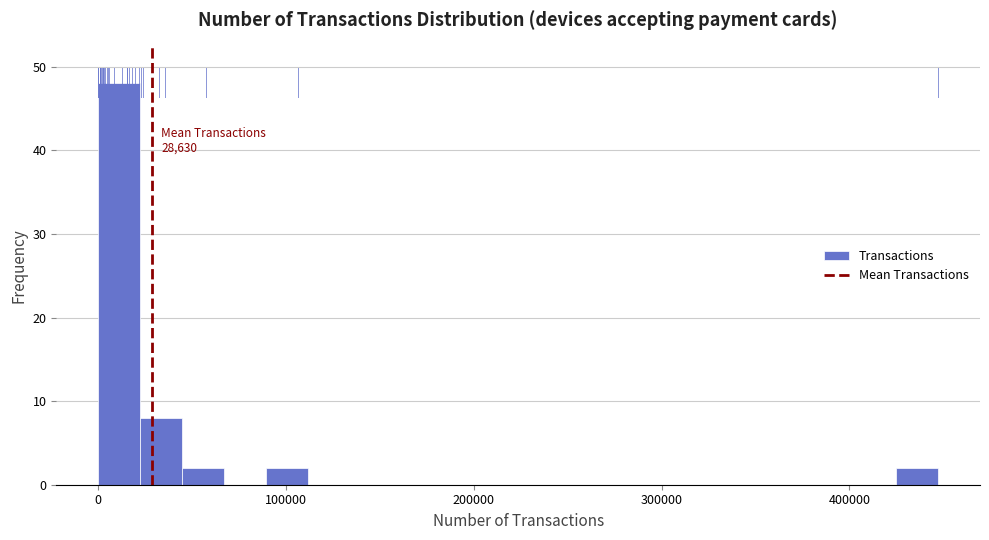

Around what value on the x-axis is the tallest bar? Give the approximate position of its centre, as read against the axis.

10000